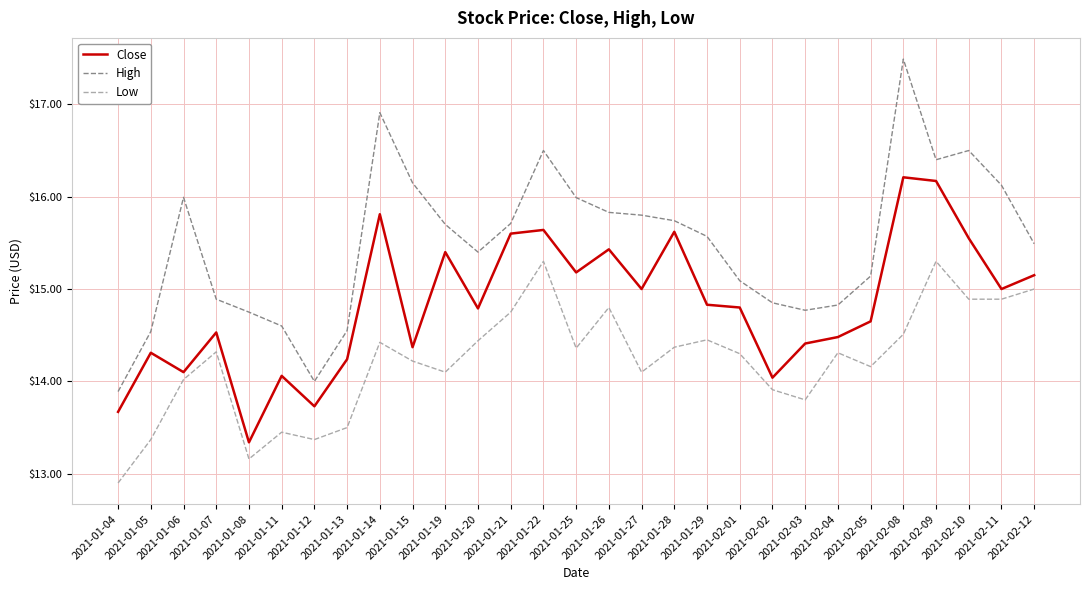

What is the difference between the second highest and second lowest values in the Close series?

2.5